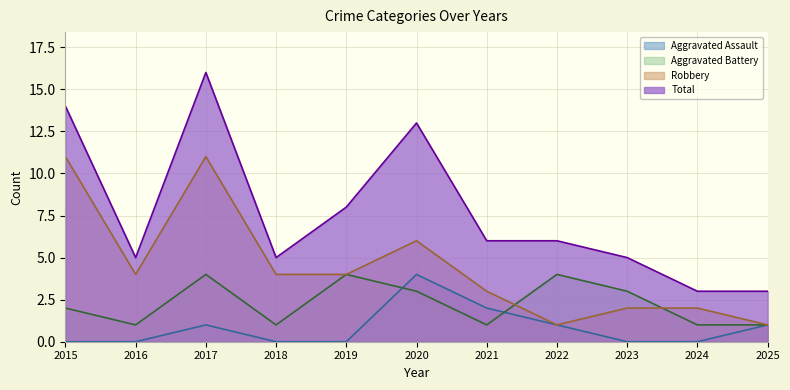

What are all the series names shown in the legend?

Aggravated Assault, Aggravated Battery, Robbery, Total